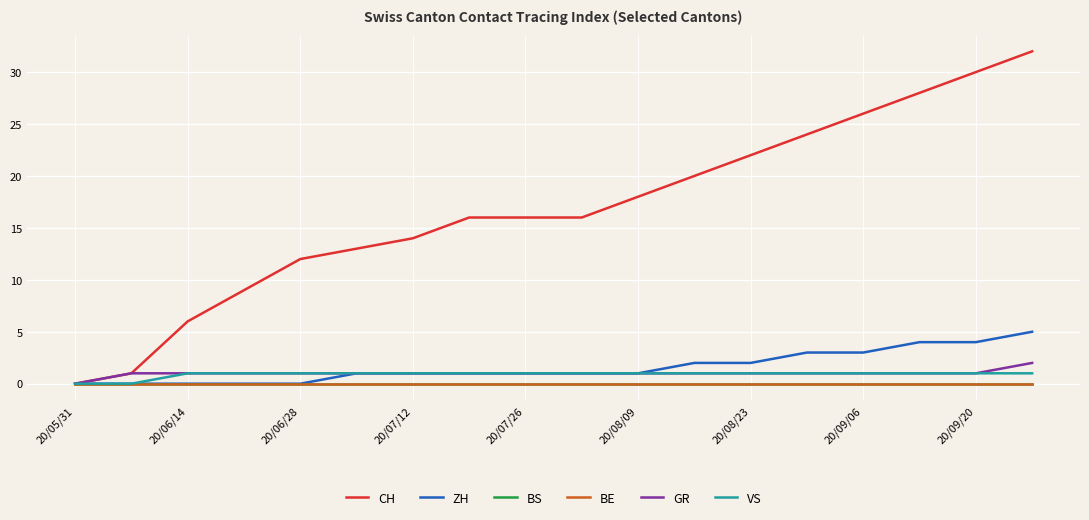

Which series has the largest total across all categories?

CH